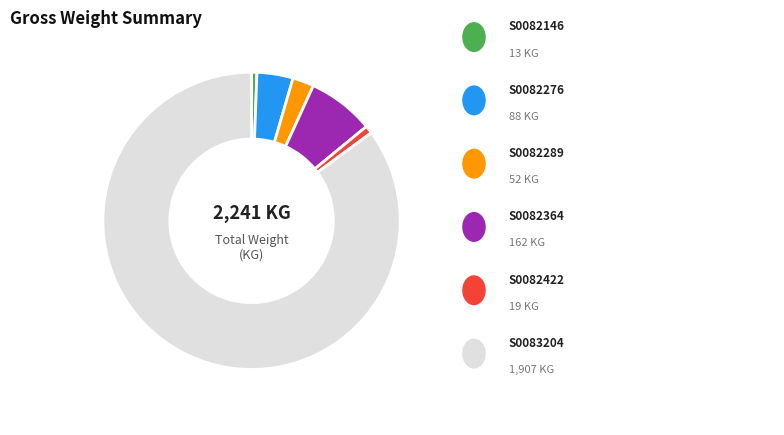

Is there a majority slice in this chart?

Yes